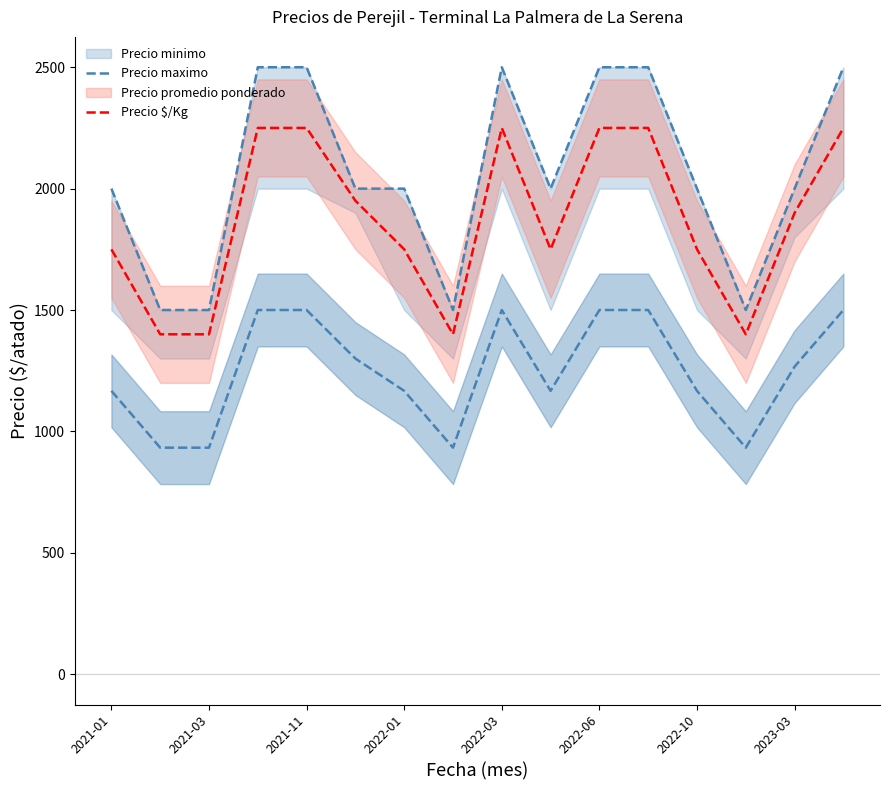

Which category has the lowest value in the Precio minimo series?

2021-03